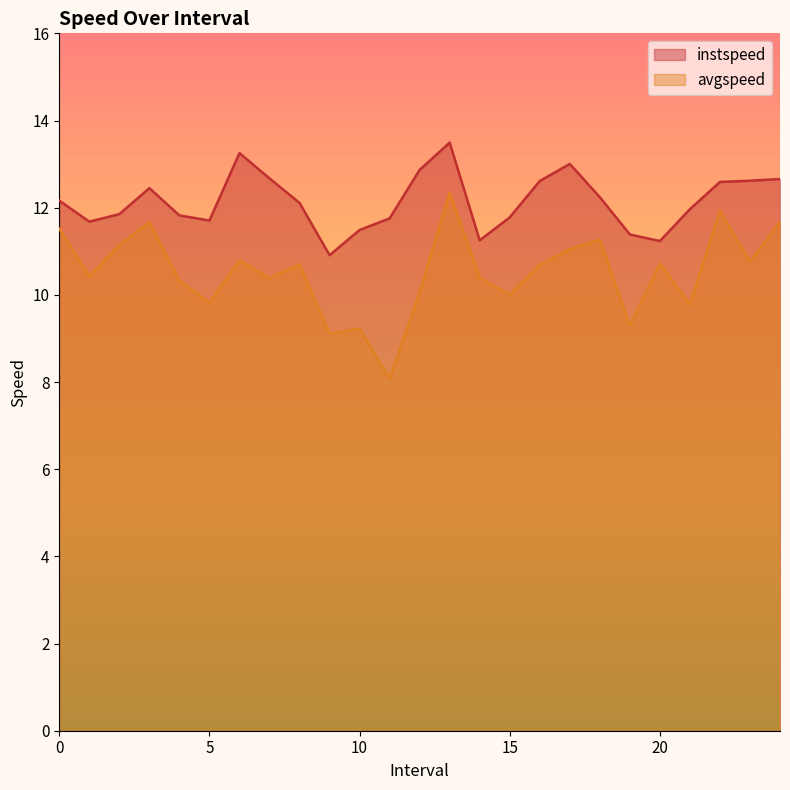

What is the value of the avgspeed point at the 19th from the left?

11.3